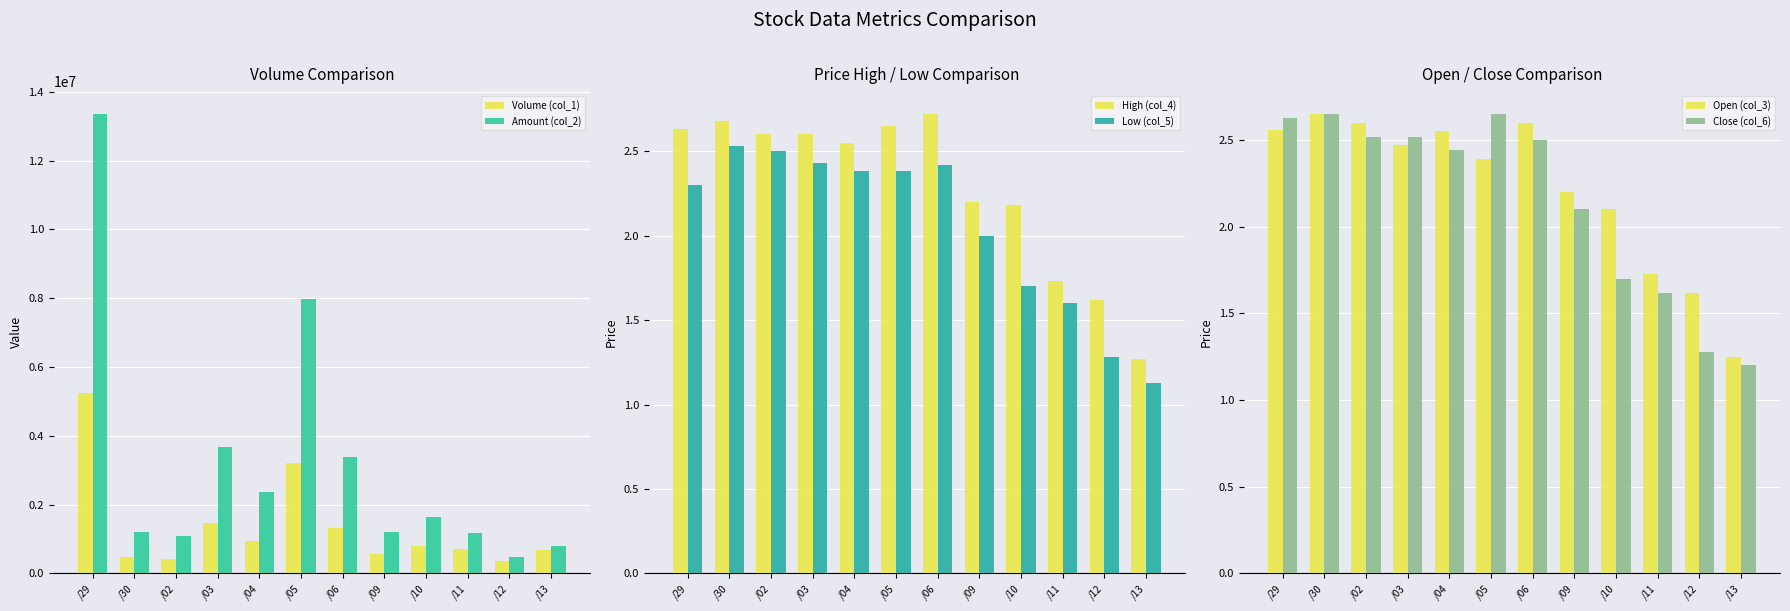

Rank the series by their maximum value, from highest to lowest.

Amount (col_2), Volume (col_1), High (col_4), Open (col_3), Close (col_6), Low (col_5)